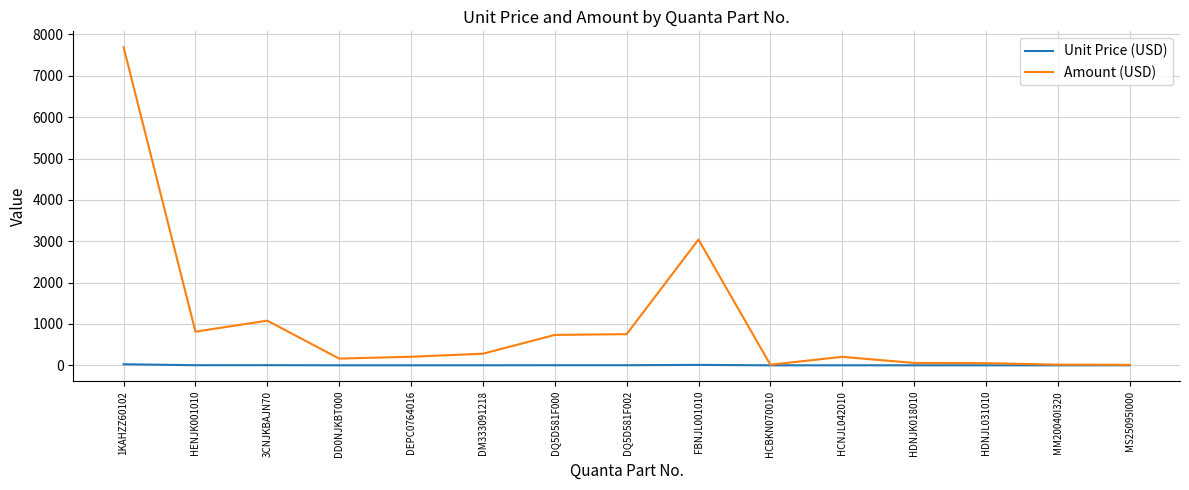

The value of Amount (USD) at DM333091218 is 280.8. True or false?

True